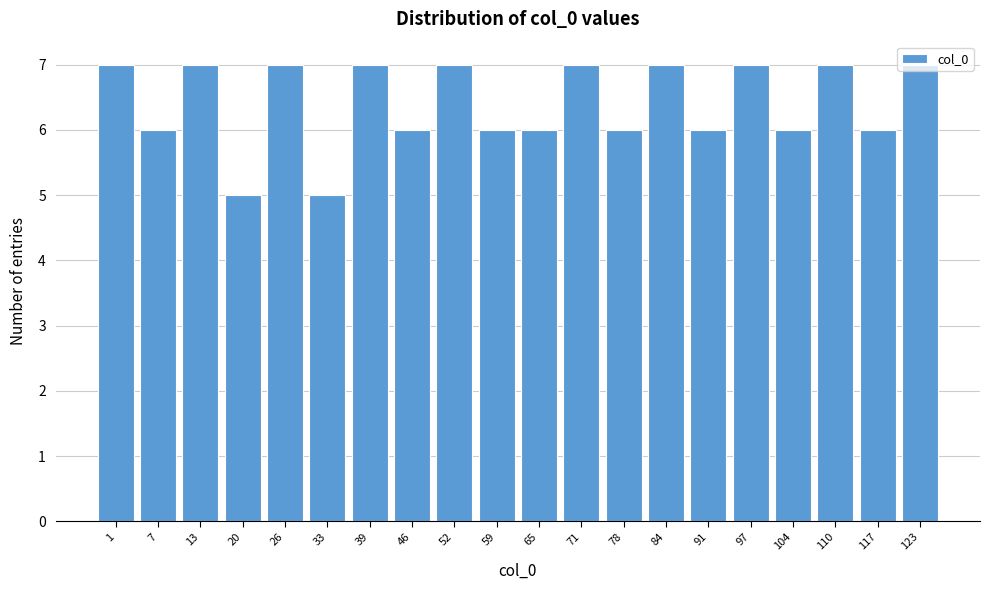

What is the maximum value shown in the chart?

7